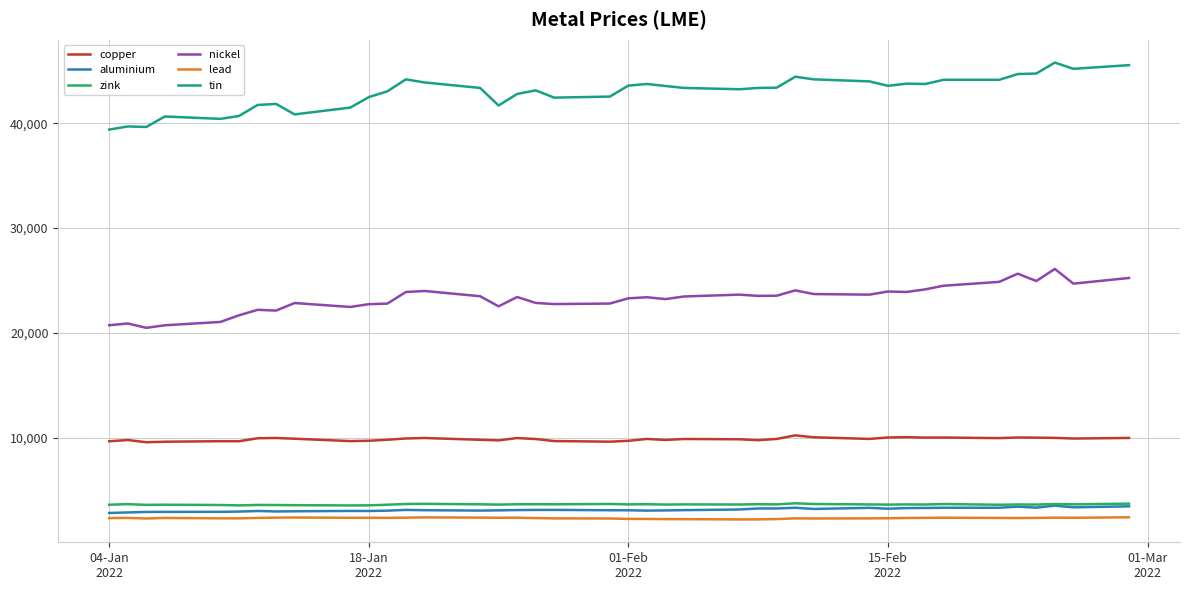

True or false: tin and lead cross at least once.

False